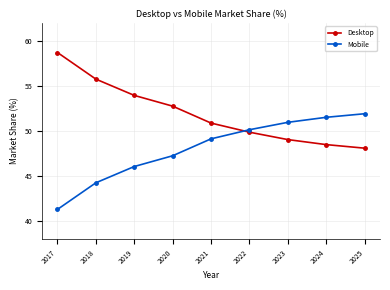

What is the spread (max minus min) of values at 2019?

7.9